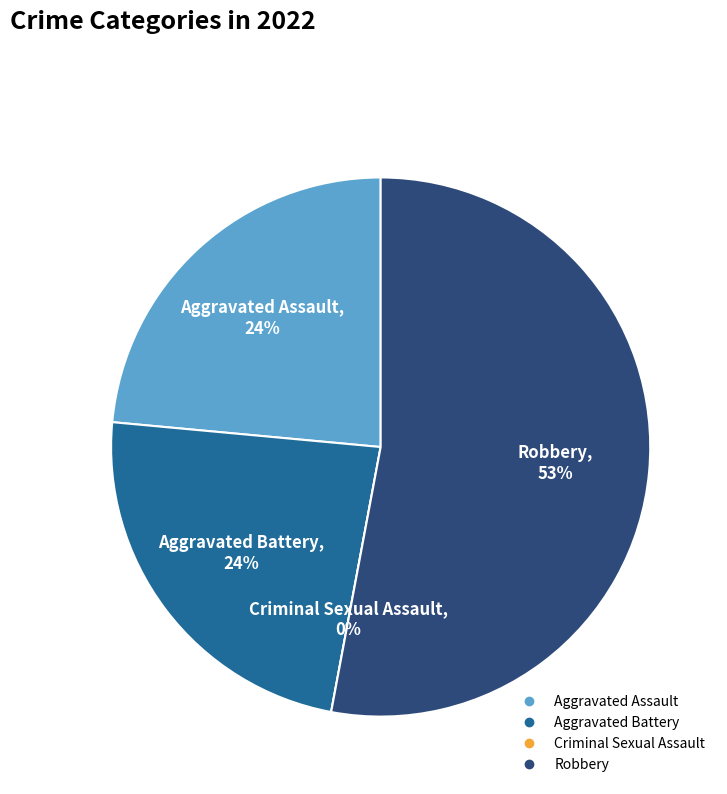

What percentage do Aggravated Battery and Robbery together represent?

76.5%